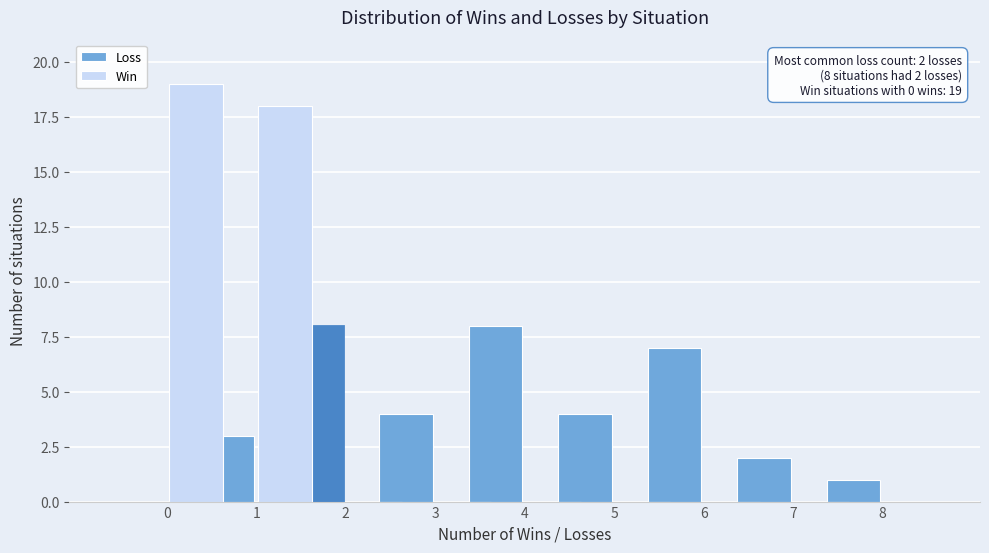

Reading left to right, list all the values displayed in this chart.

Loss: 0=0	1=3	2=8	3=4	4=8	5=4	6=7	7=2	8=1
Win: 0=19	1=18	2=0	3=0	4=0	5=0	6=0	7=0	8=0